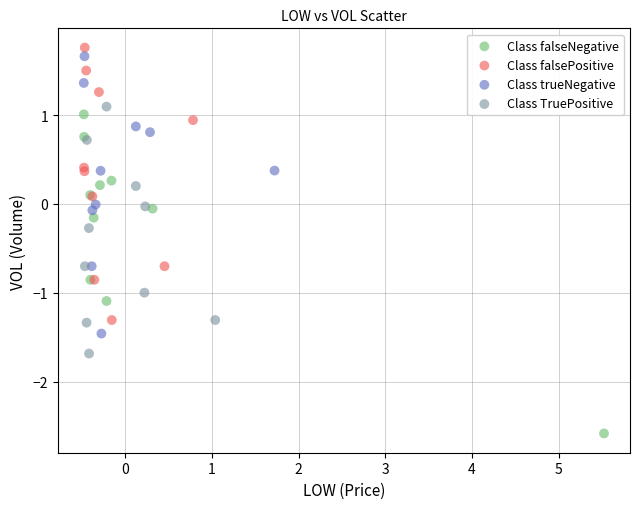

Which series contains the lowest Y value?

Class falseNegative